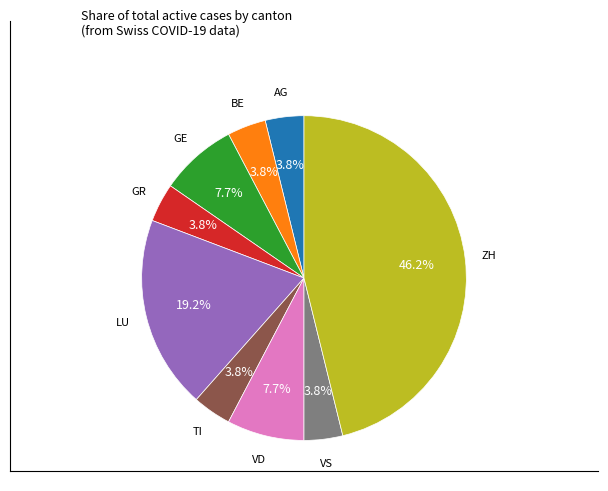

Is there any slice that represents more than half of the pie?

No